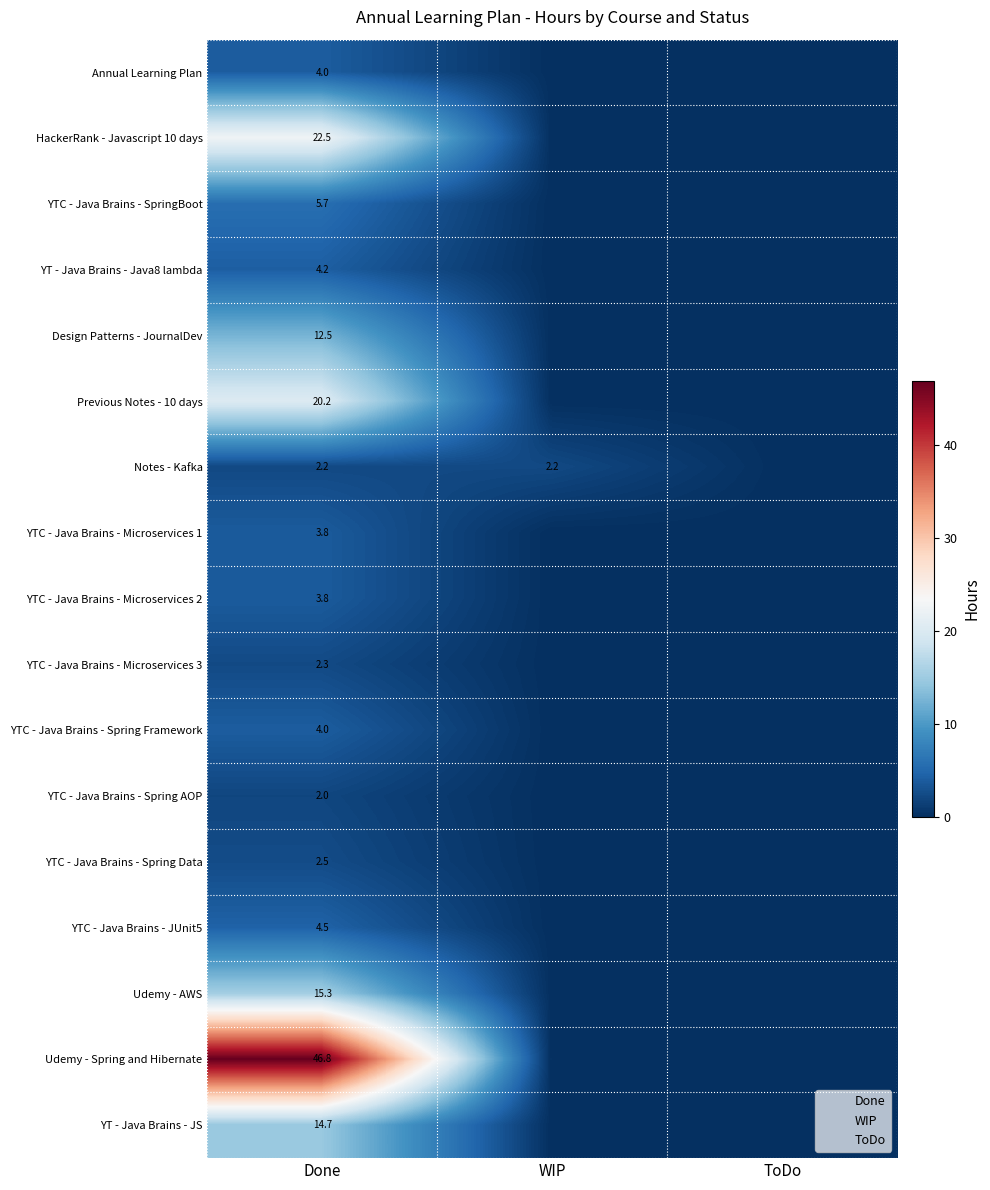

What is the spread (max minus min) of values at Done?

44.8